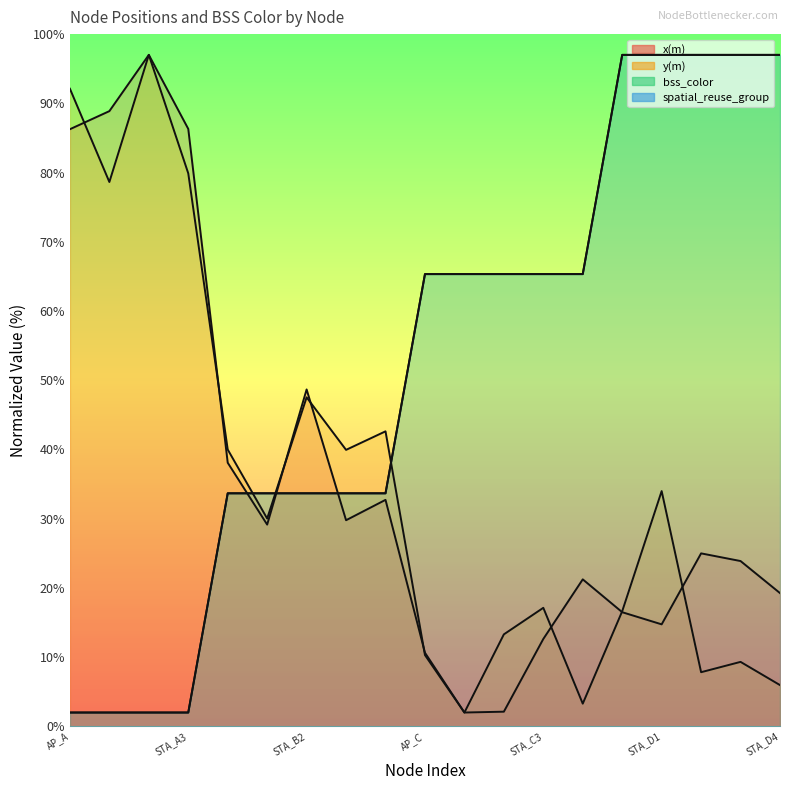

At STA_A2, list the series in order from smallest to largest.

bss_color, spatial_reuse_group, x(m), y(m)